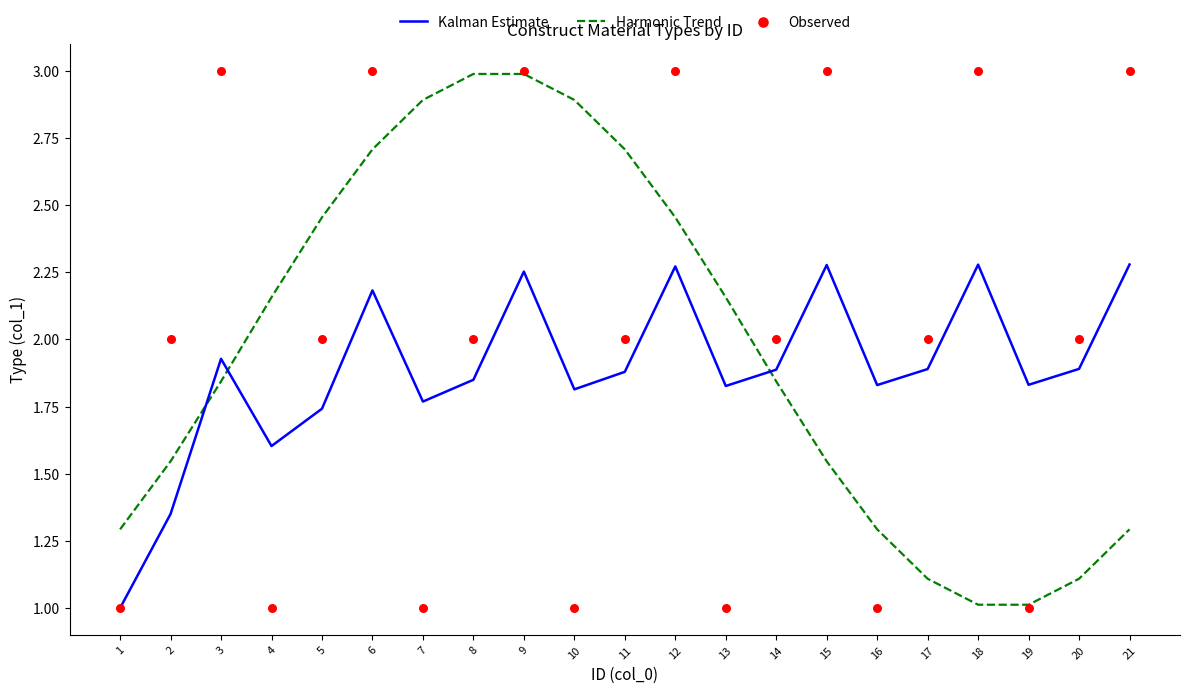

At how many categories does at least one series exceed 1?

21